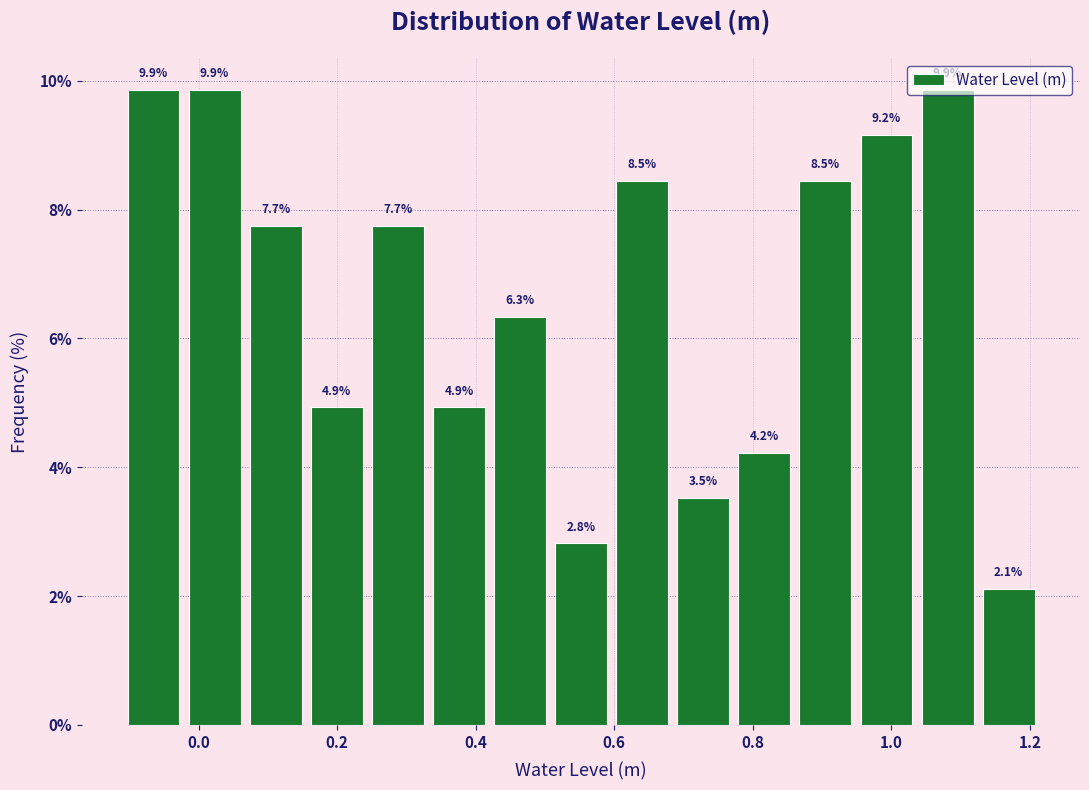

What is the height of the bar covering 0.78 to 0.86 on the x-axis? The bar edges are not printed on the chart, so give them approximately, as read against the axis.

4.2